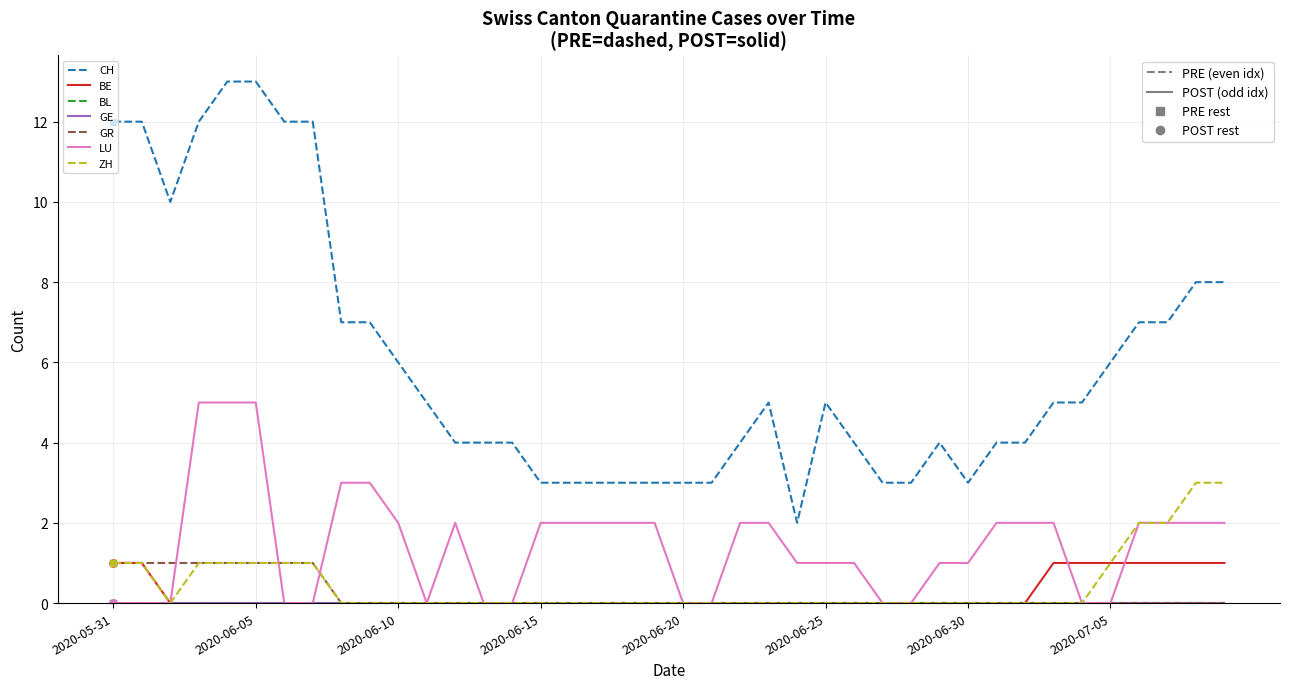

Is this an area chart (filled region under the line)?

No